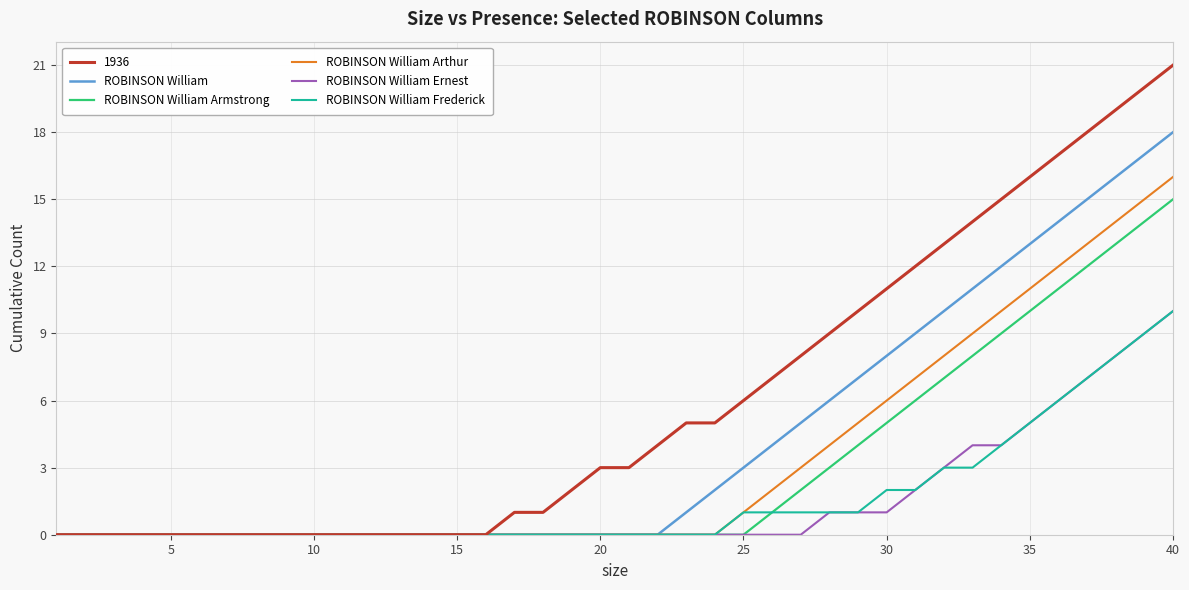

Which series has the widest spread of values?

1936